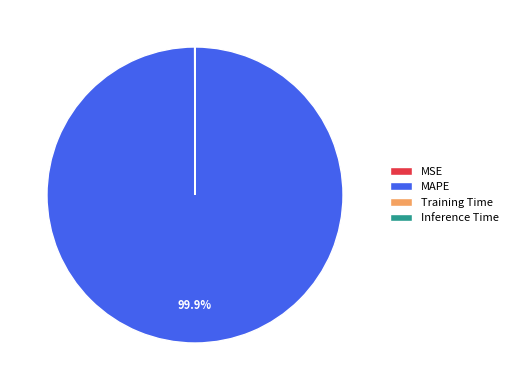

What is the largest slice in the pie chart?

MAPE